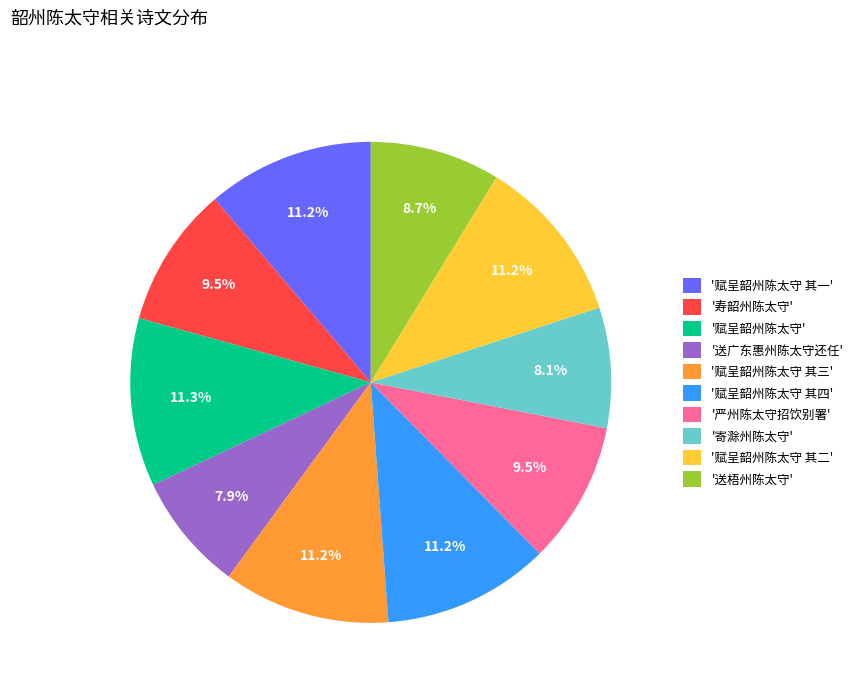

Which has a higher value, '送广东惠州陈太守还任' or '赋呈韶州陈太守 其二'?

'赋呈韶州陈太守 其二'